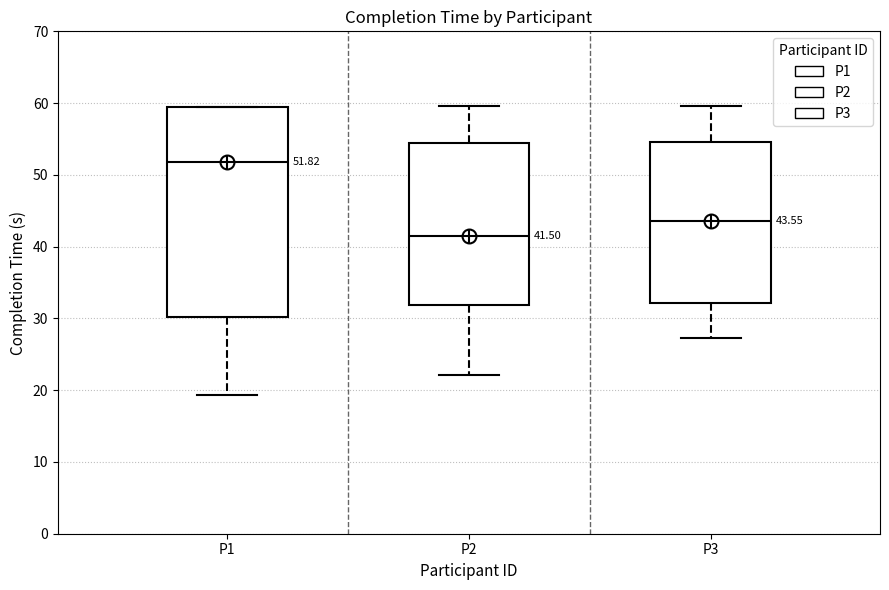

Which box's median line is the lowest?

P2